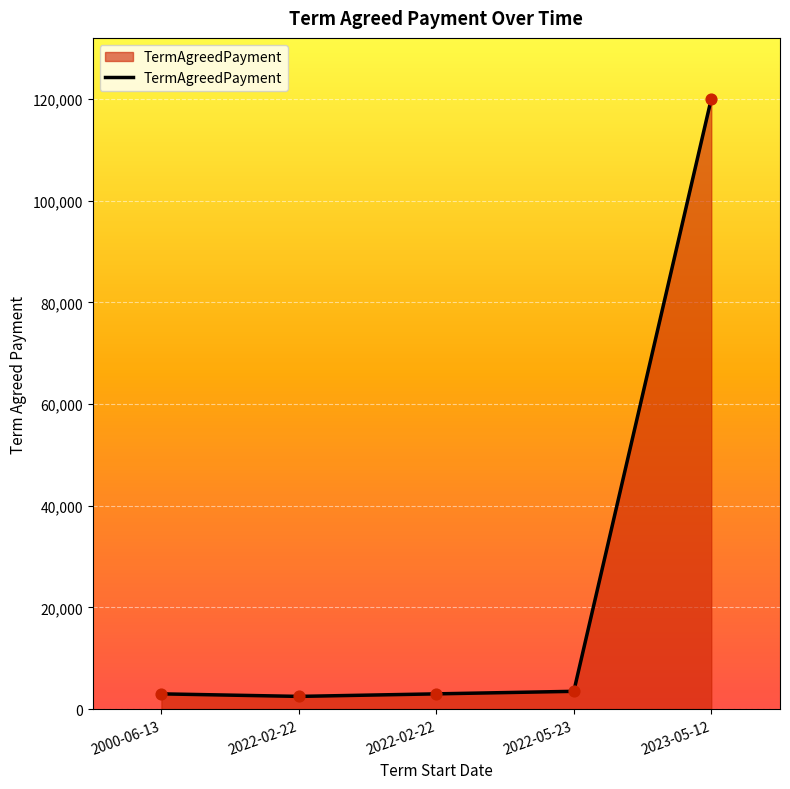

What is the change in value from 2022-02-22 to 2023-05-12?

+117000